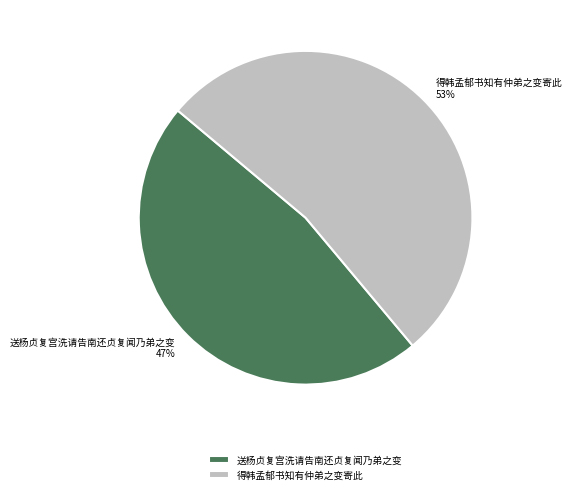

What percentage is the 送杨贞复宫洗请告南还贞复闻乃弟之变 slice, to the nearest percent?

47%